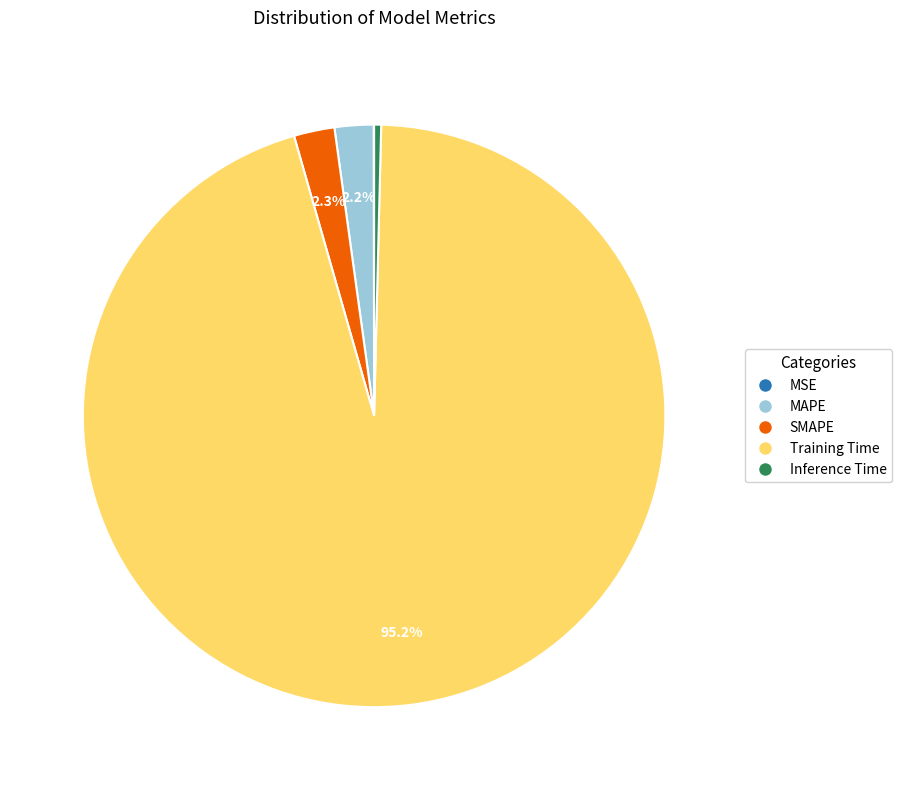

Between Training Time and MAPE, which is larger?

Training Time